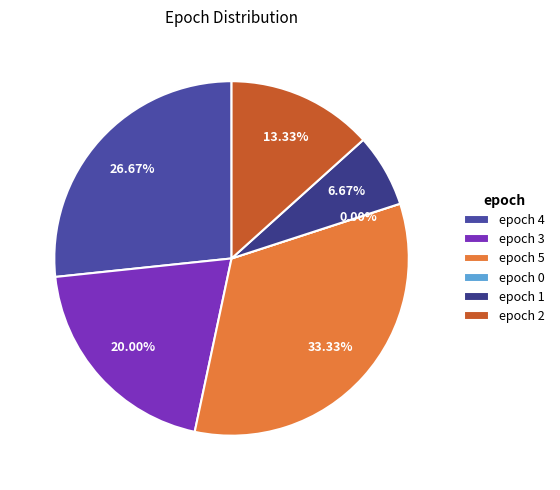

Which has a higher value, epoch 1 or epoch 0?

epoch 1